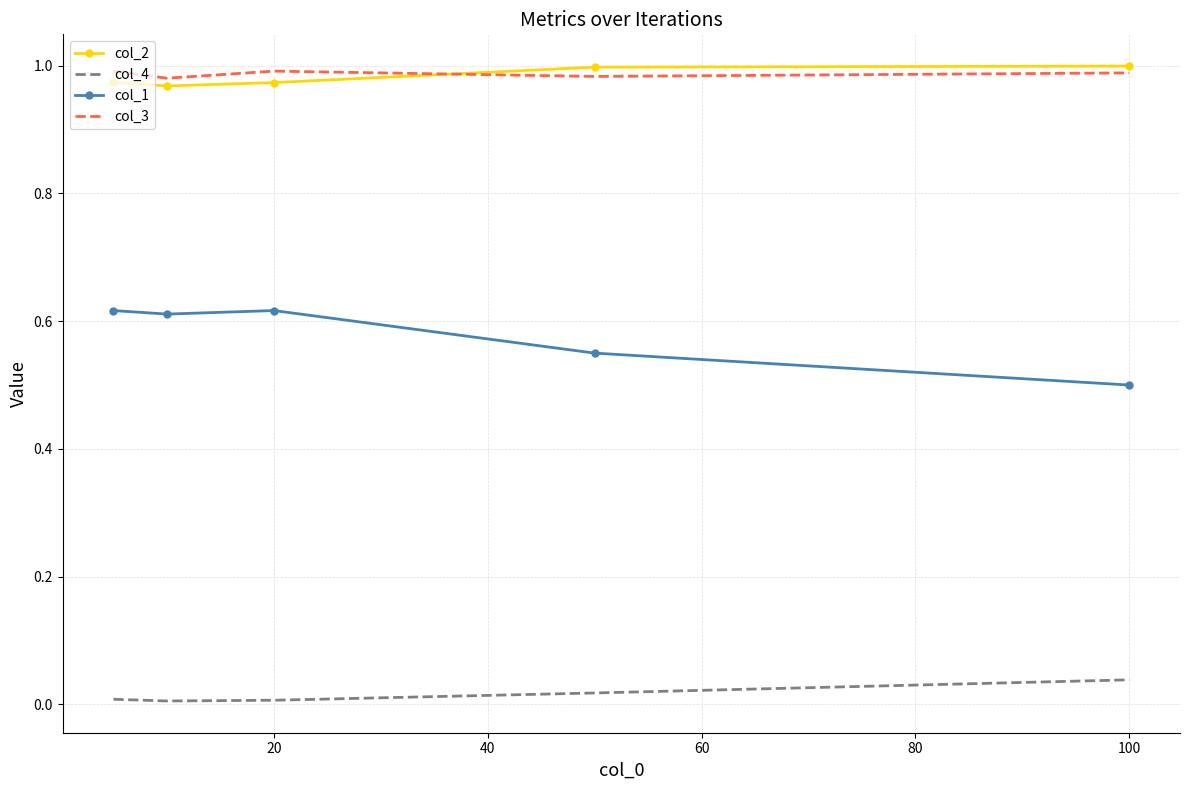

In col_4, how many points are lower than both neighbors (excluding endpoints)?

1